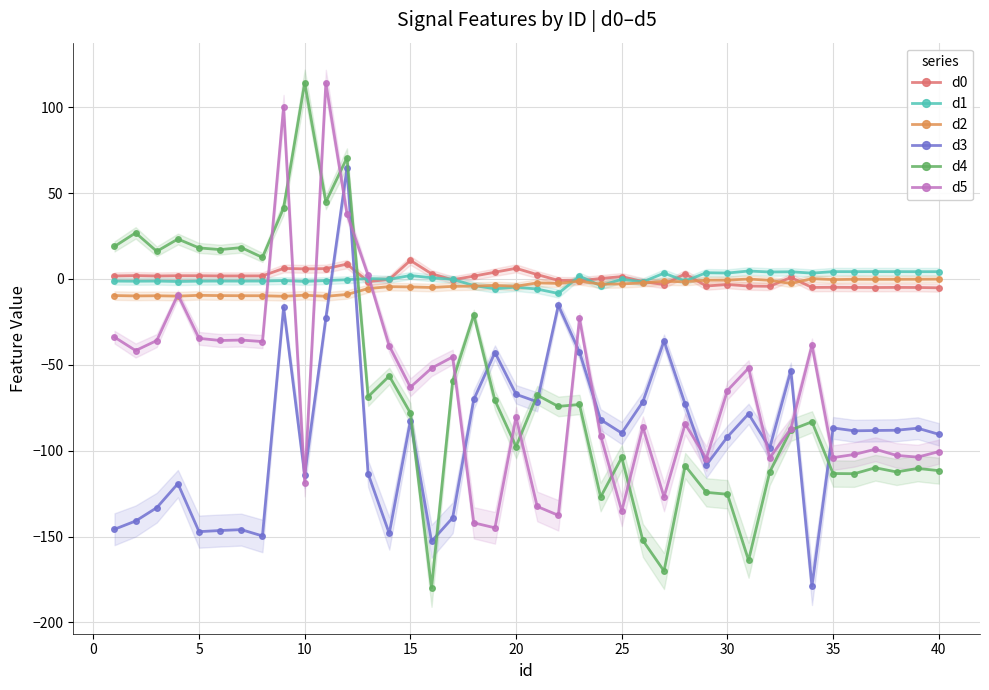

How many interior local valleys does the d5 series have?

13